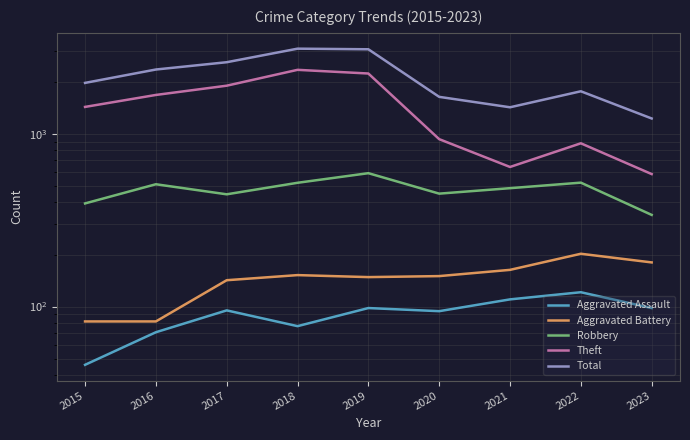

Is the value of Total at 2015 greater than the value of Aggravated Assault at 2018?

Yes